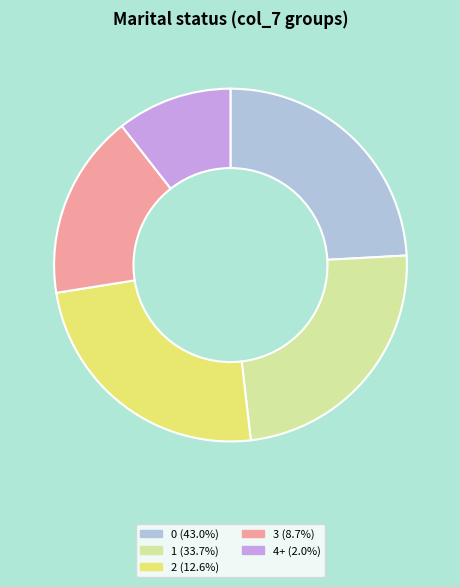

Combined, do 3 (8.7%) and 4+ (2.0%) account for over 50%?

No